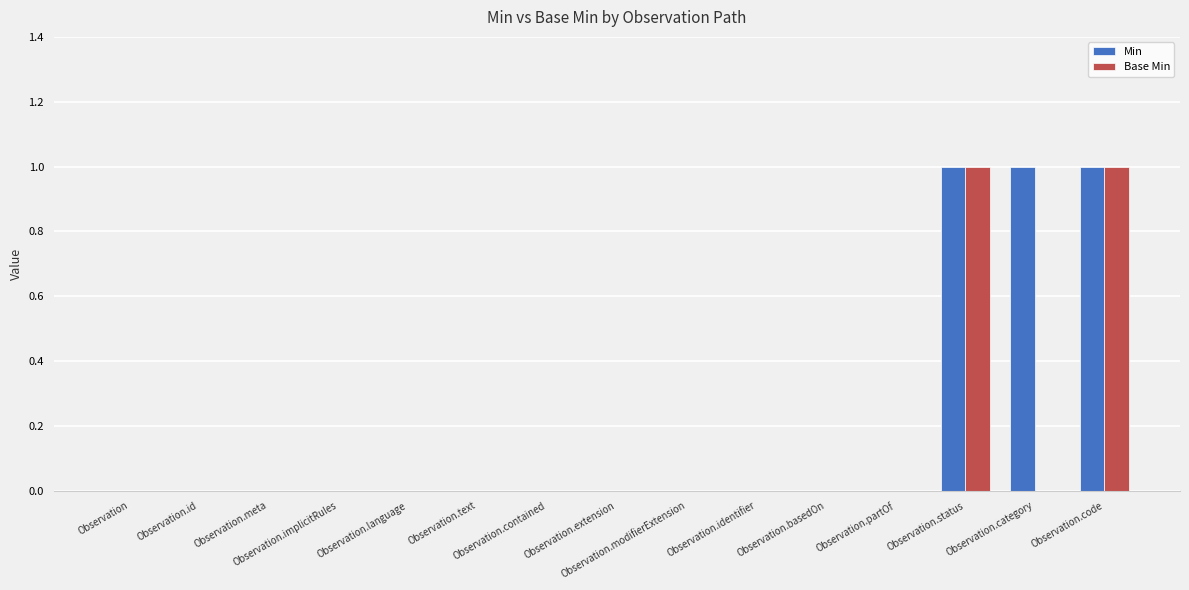

What is the sum of all Min values?

3